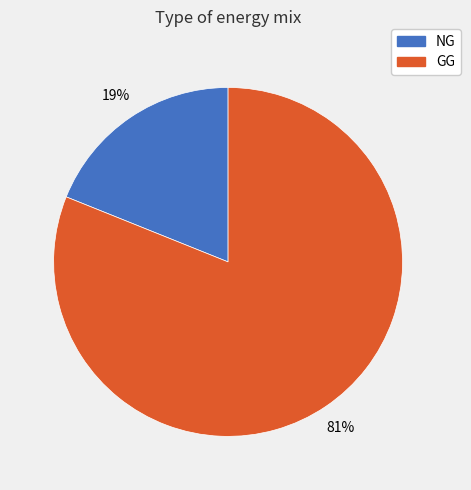

Is there a majority slice in this chart?

Yes